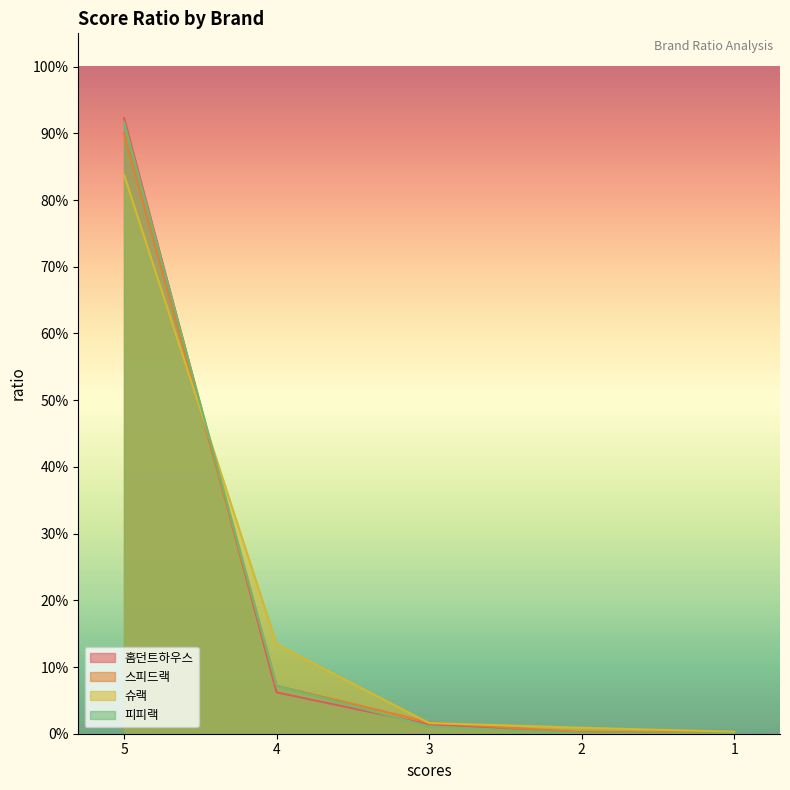

Is it true that 피피랙 equals 0.3 at 5?

False